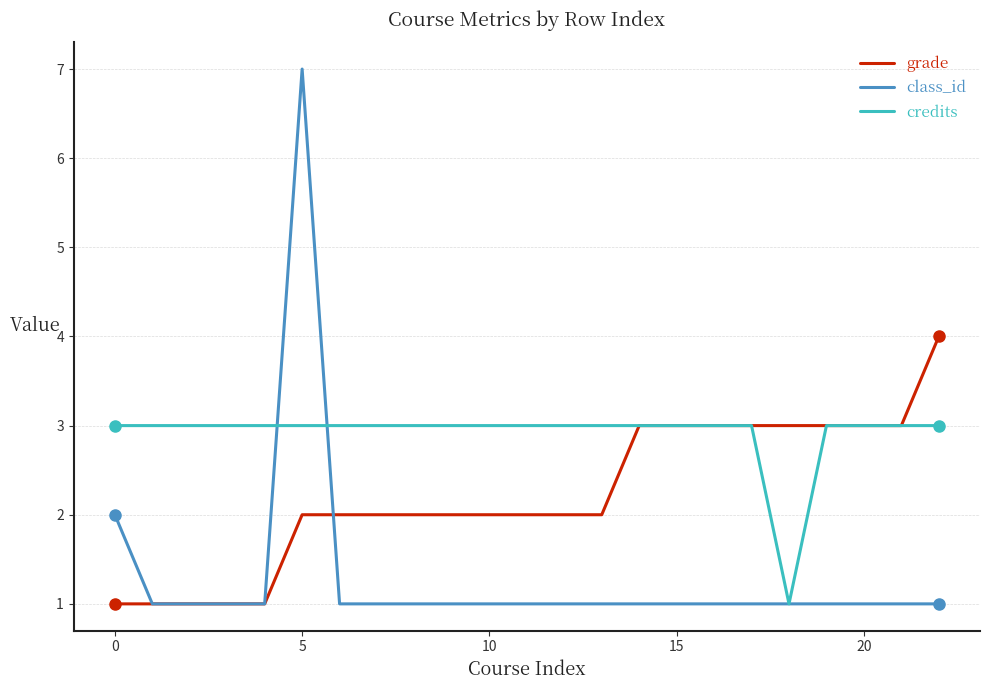

Rank the series by their average value, from lowest to highest.

class_id, grade, credits